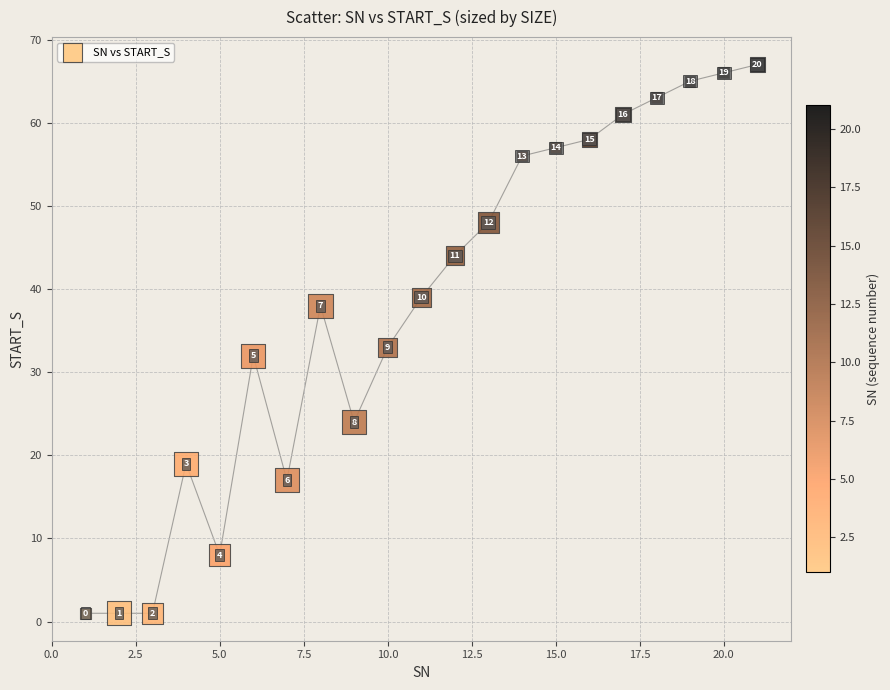

What is the range of X values (max minus min)?

20